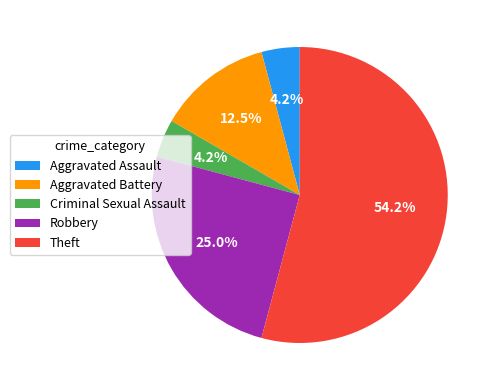

What is the ratio of the value at Robbery to the value at Criminal Sexual Assault?

6.0